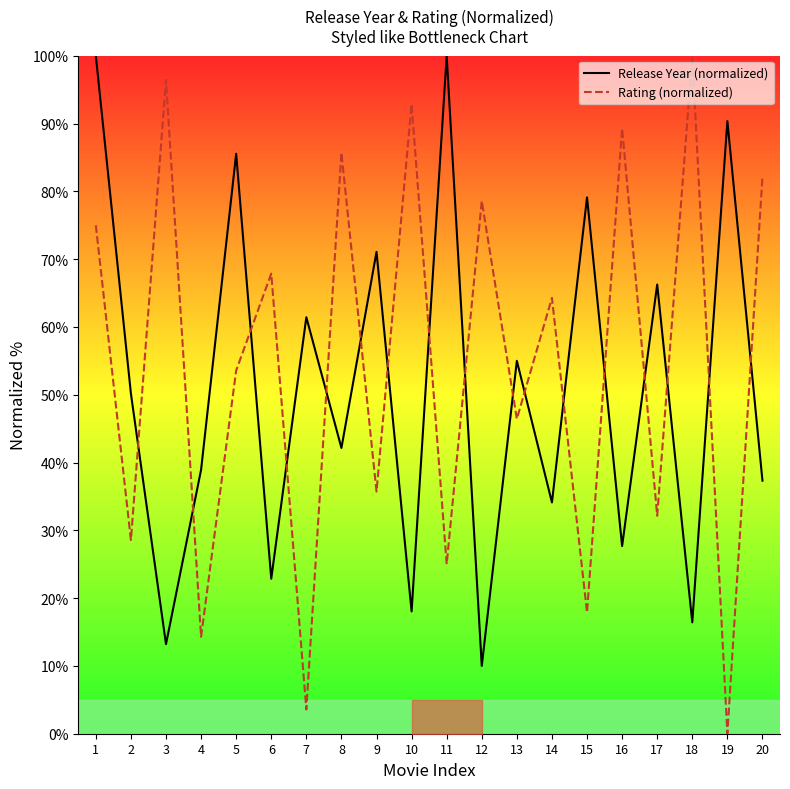

Which series has the widest spread of values?

Rating (normalized)